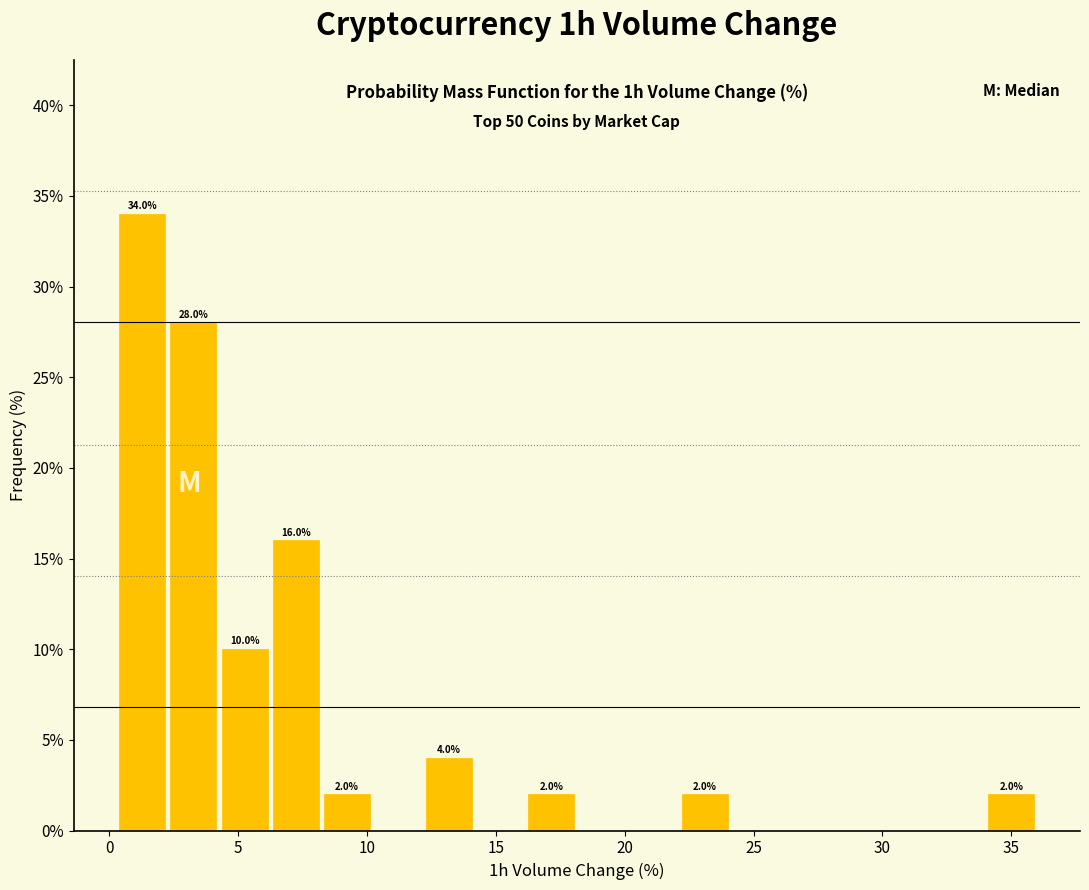

Read against the x-axis, roughly where is the centre of the tallest bar?

1.5